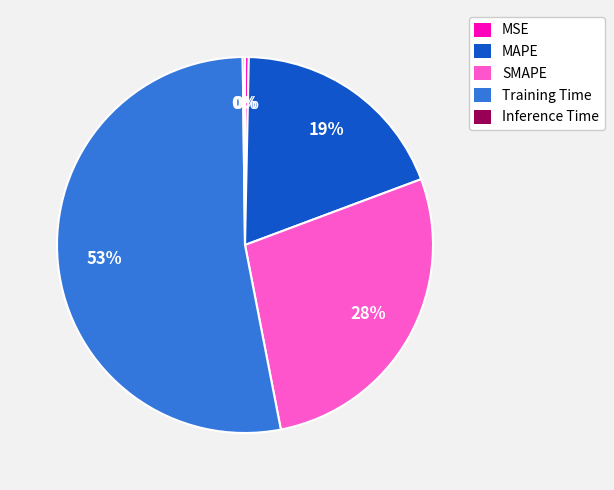

To the nearest percent, what is the difference between the largest and smallest slice percentages?

53%